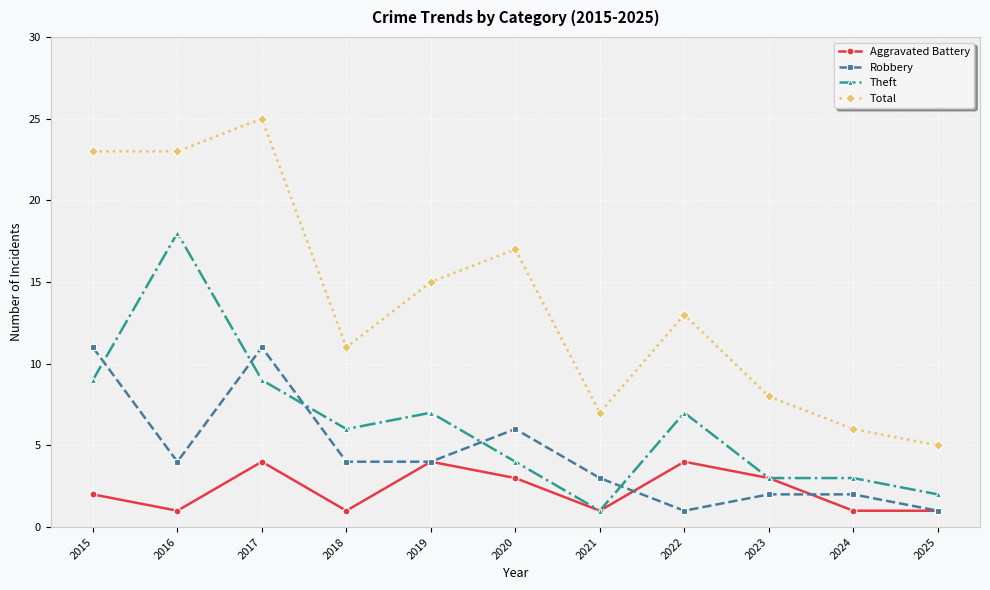

Between 2022 and 2025, which series saw the biggest shift?

Total